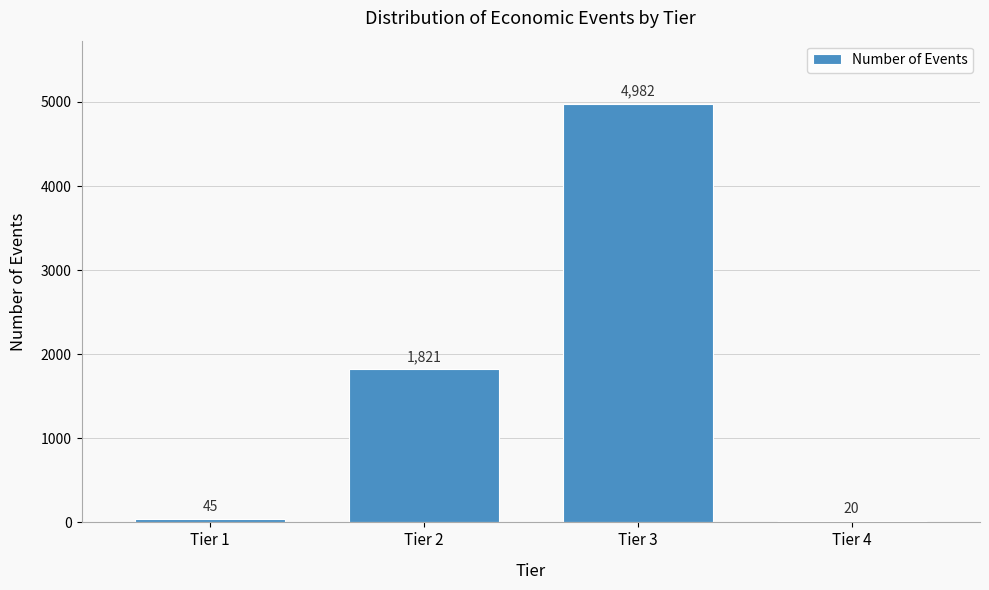

Reading left to right, list all the values displayed in this chart.

45	1821	4982	20